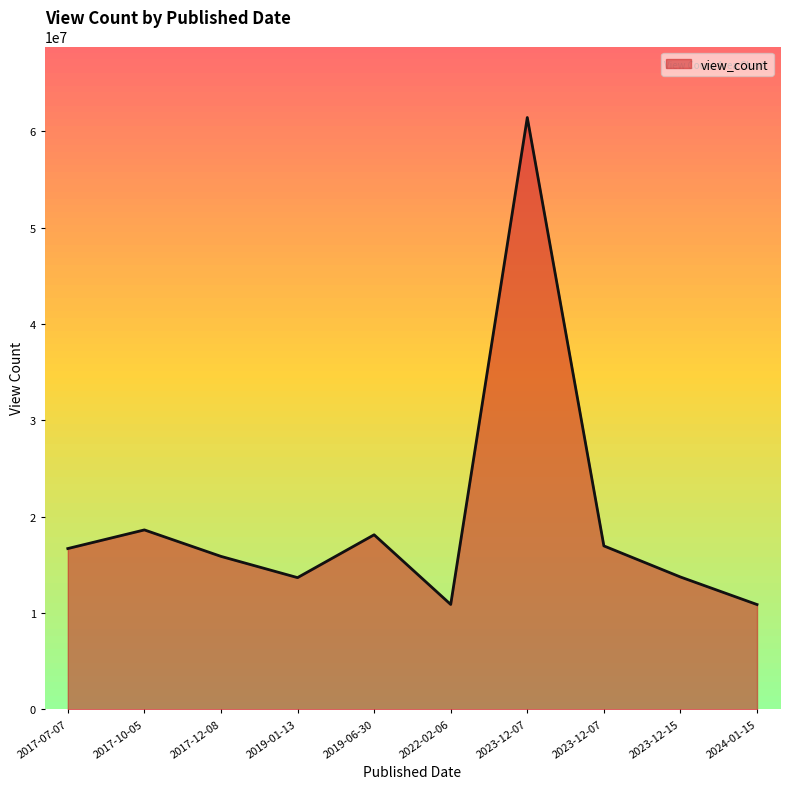

What is the smallest value displayed?

10878708